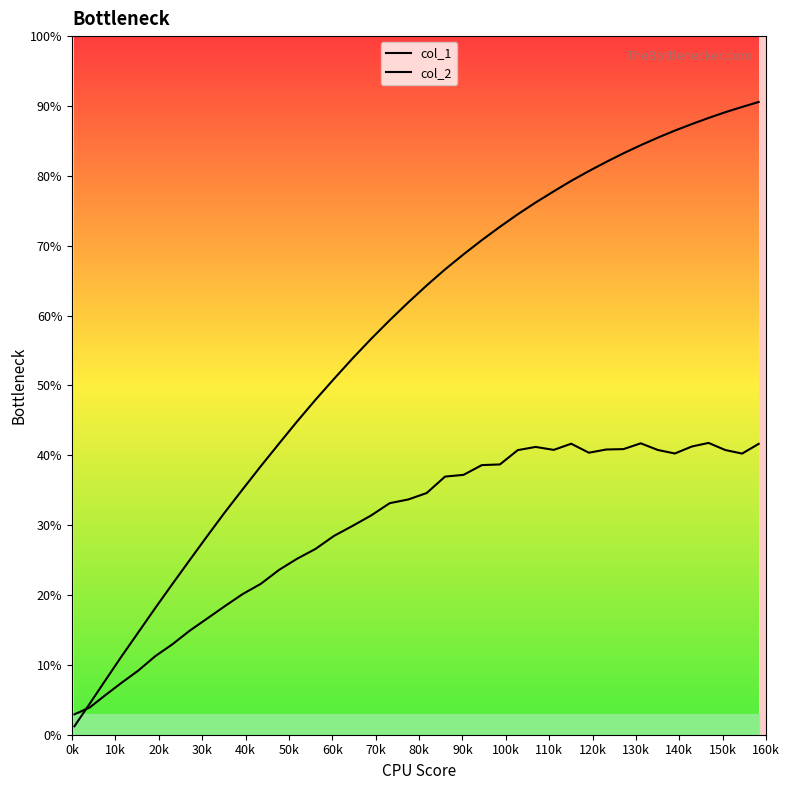

What is the lowest value of the col_1 series?

1.2